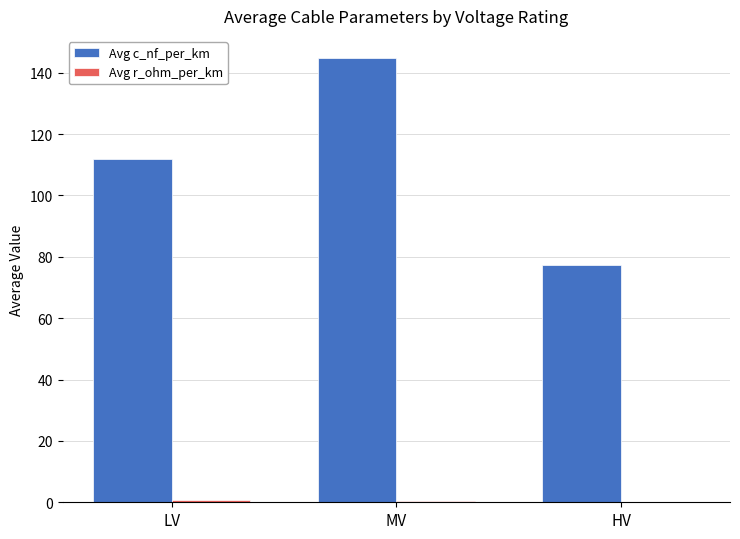

Which series has the largest total across all categories?

Avg c_nf_per_km